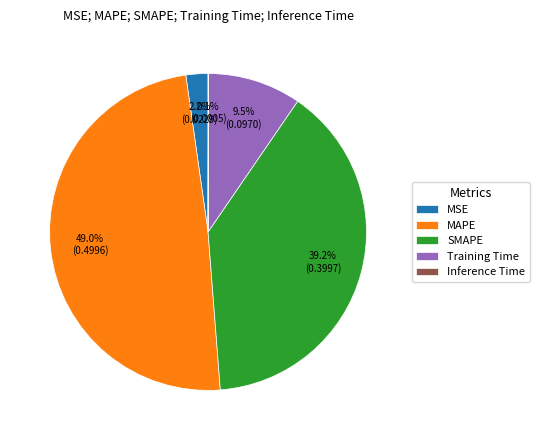

To the nearest percent, what is the average slice percentage?

20%